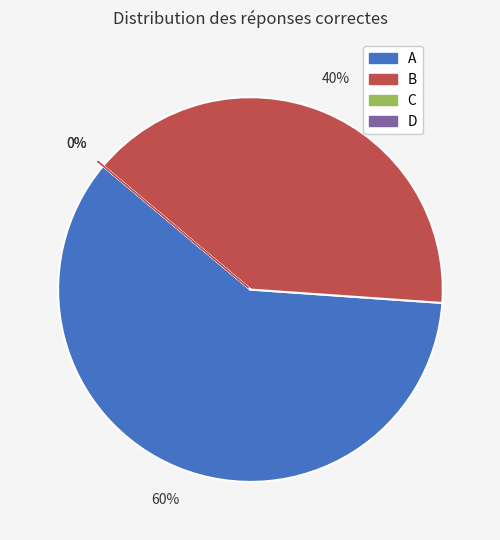

What is the smallest slice in the pie chart?

C